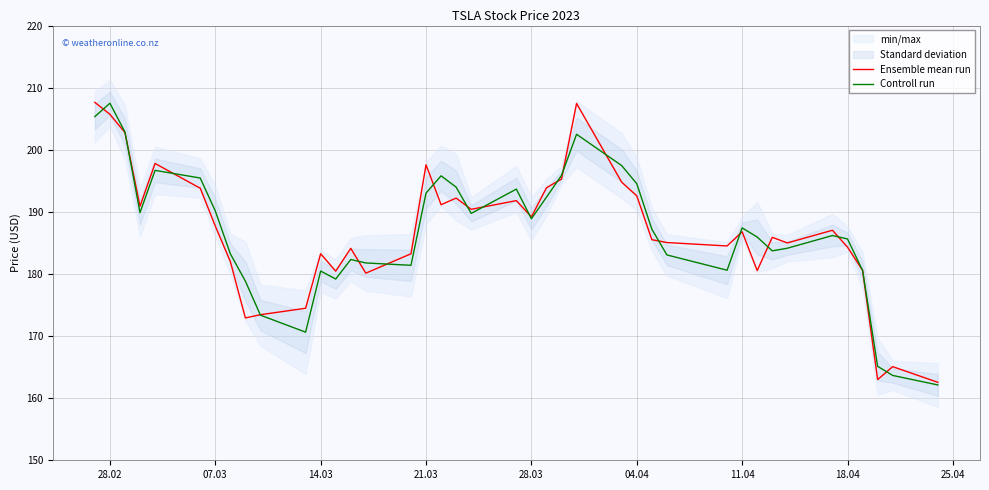

What is the average value of the Controll run series?

186.8